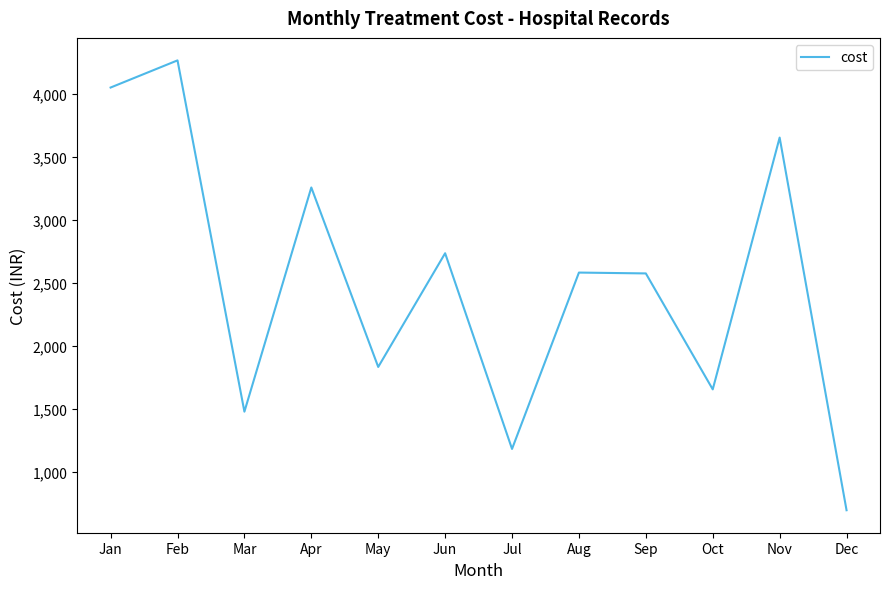

What is the maximum value shown in the chart?

4265.7